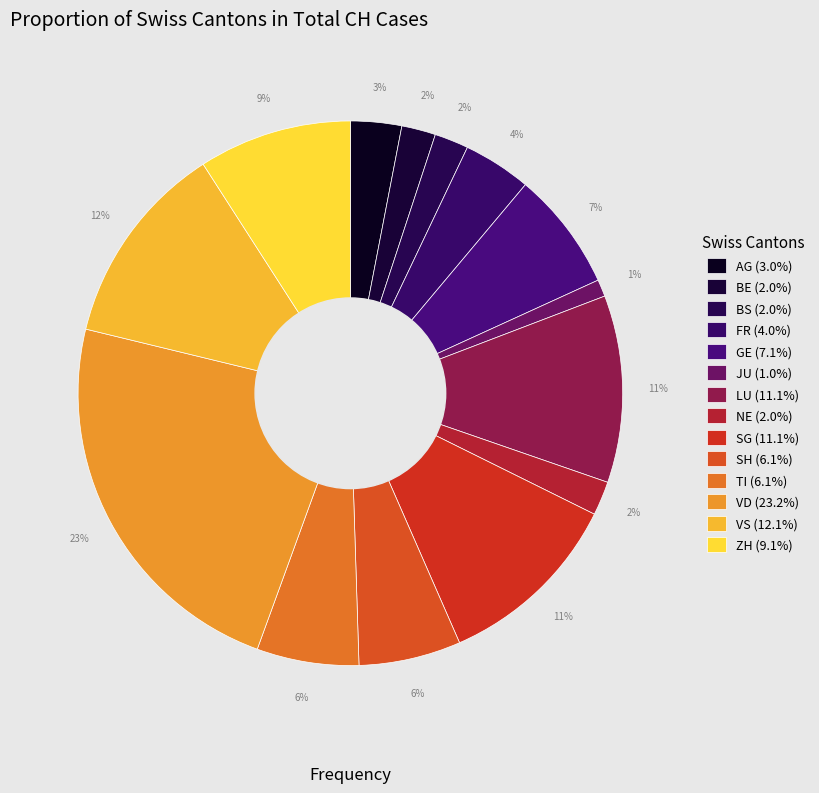

How many slices are in this pie chart?

14